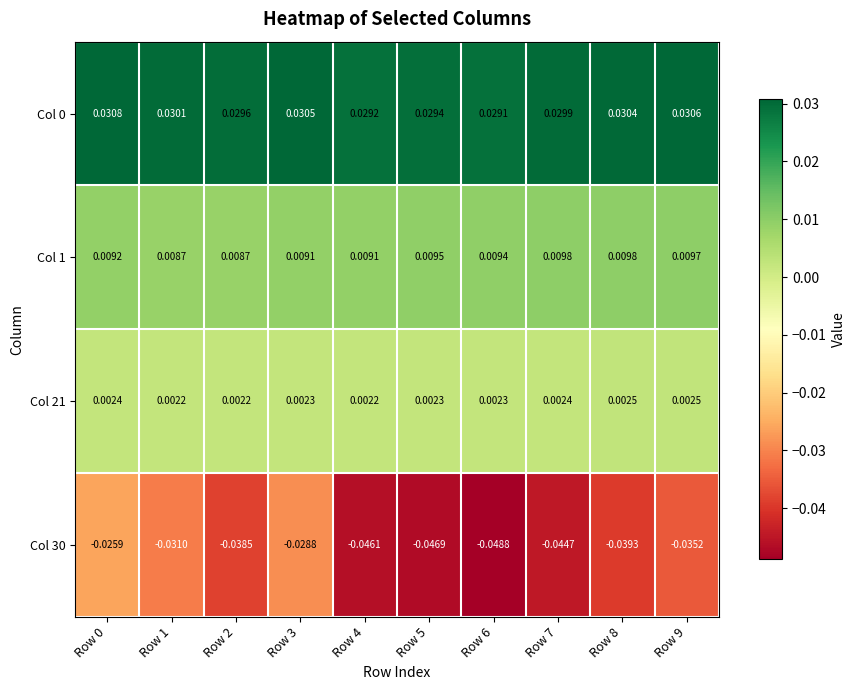

Rank the series at Row 1 from lowest to highest value.

Col 30, Col 21, Col 1, Col 0